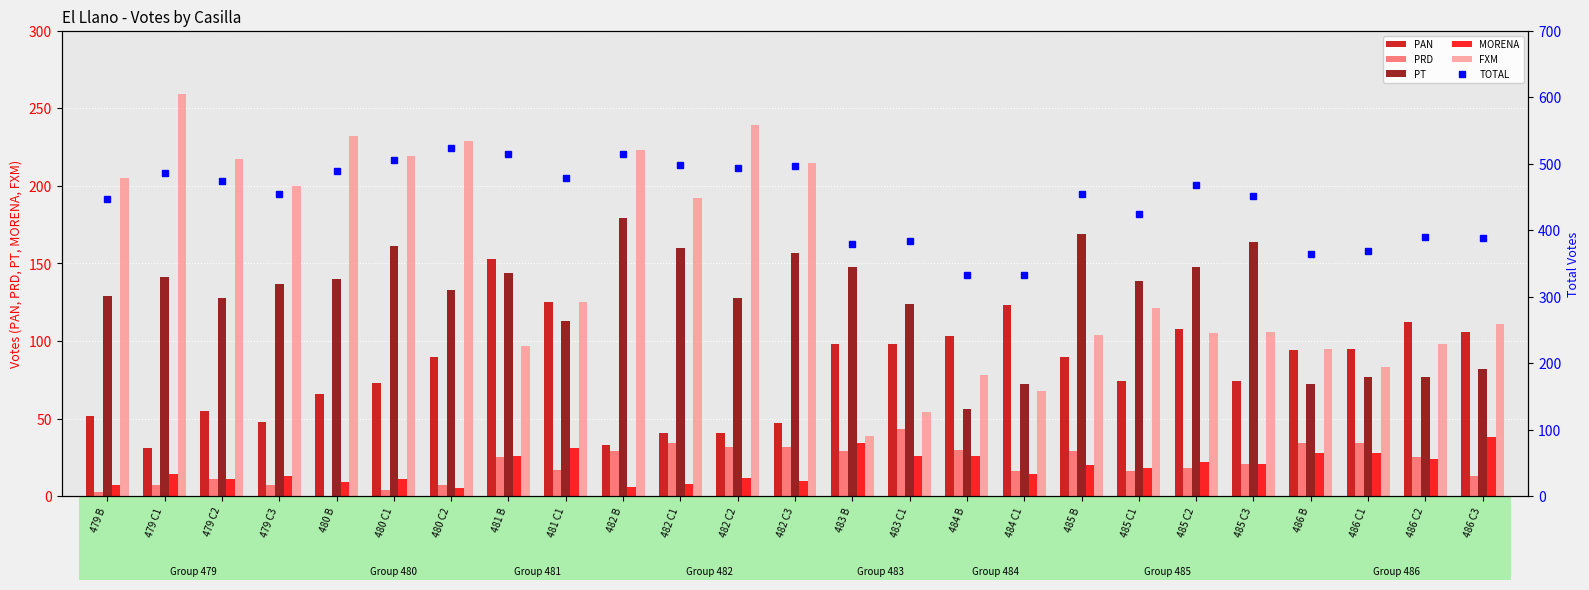

Which series changed the most between 479 C3 and 482 B?

TOTAL